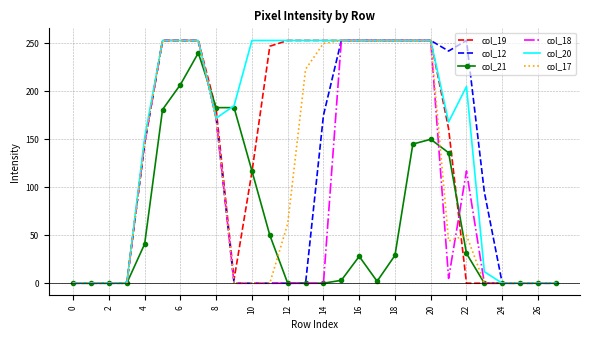

What is the maximum value for col_20?

253